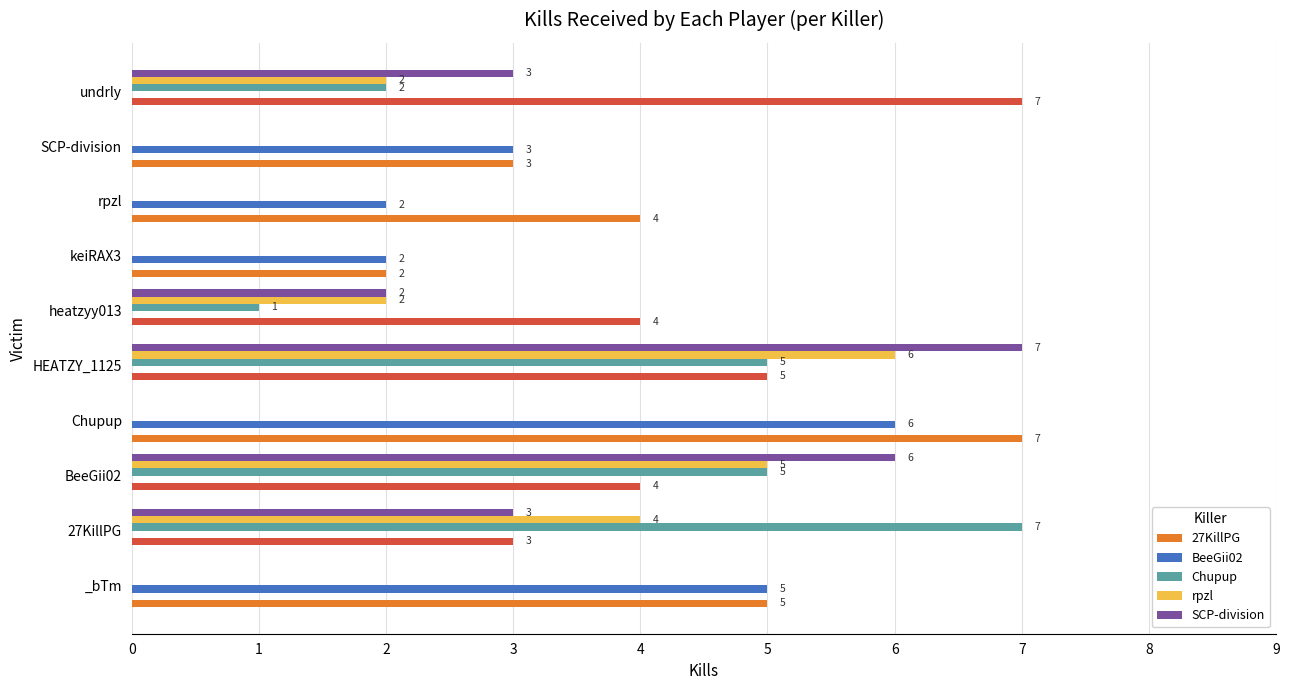

How many BeeGii02 values are between 0 and 3?

8